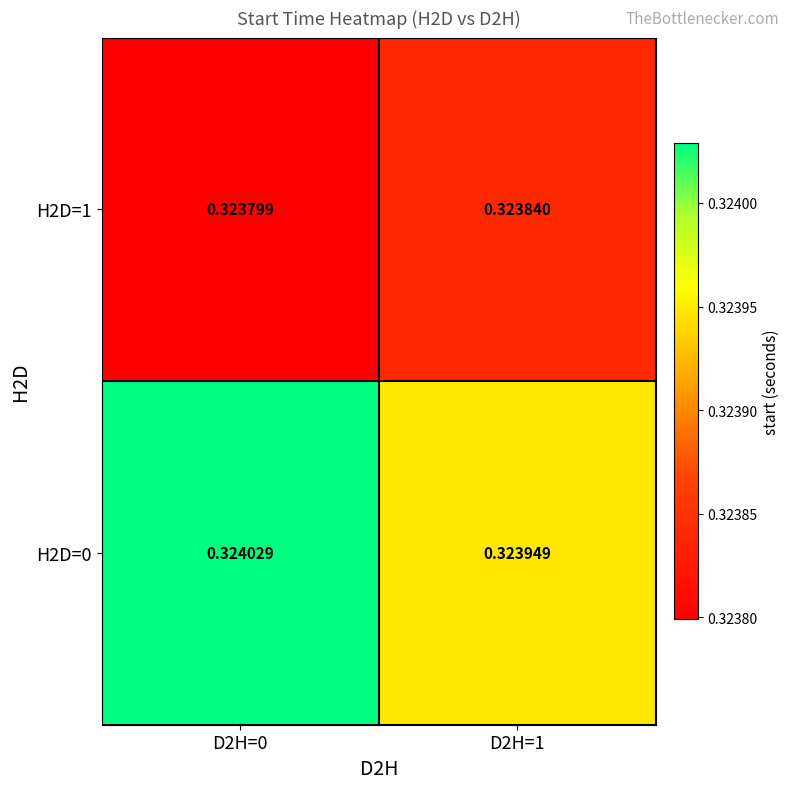

Is the value of H2D=0 at D2H=1 greater than the value of H2D=1 at D2H=0?

Yes